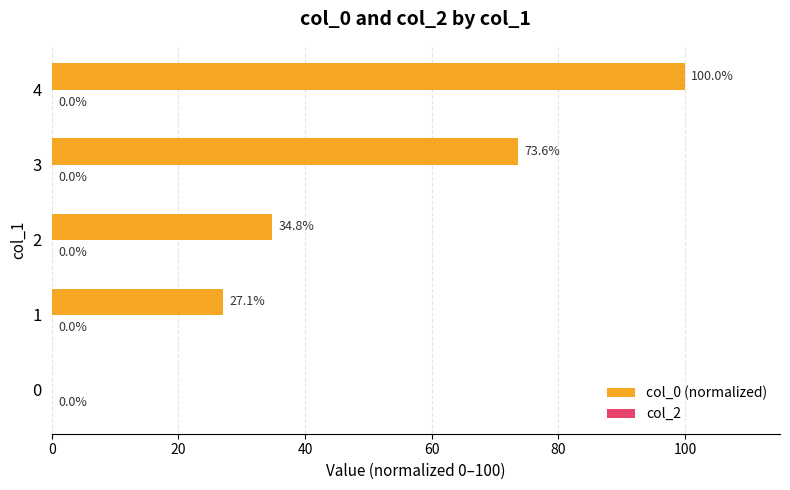

Is it true that the value at 0 is -47.7?

False